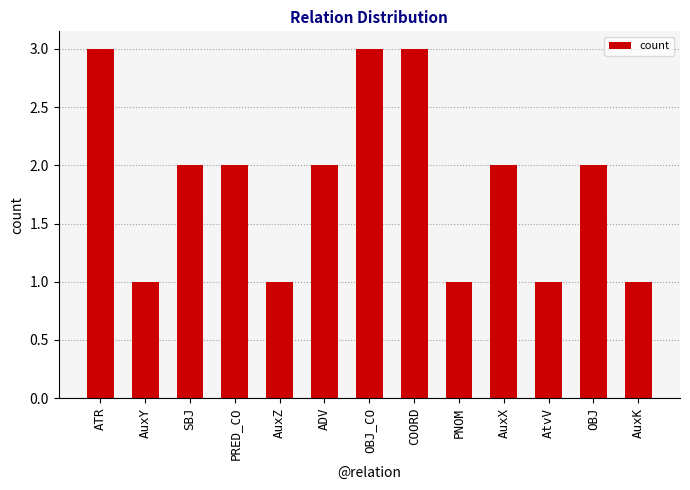

Reading left to right, transcribe all the data shown in this chart.

ATR=3	AuxY=1	SBJ=2	PRED_CO=2	AuxZ=1	ADV=2	OBJ_CO=3	COORD=3	PNOM=1	AuxX=2	AtvV=1	OBJ=2	AuxK=1